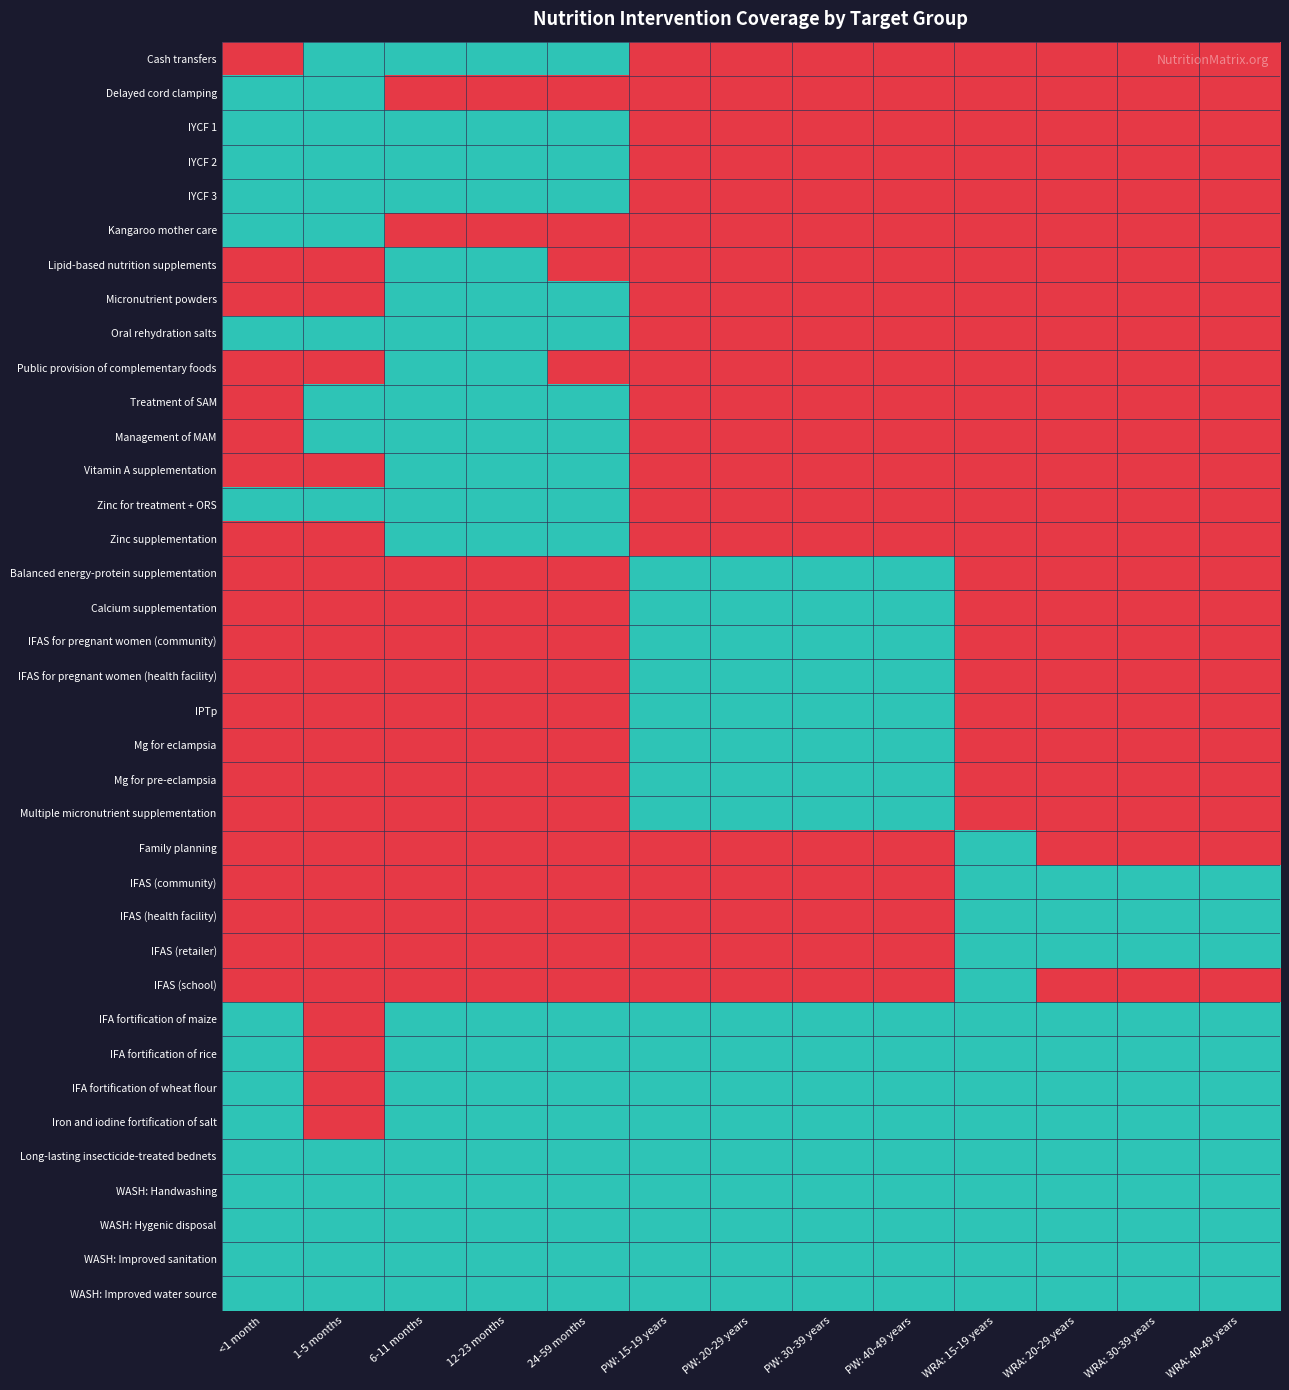

At PW: 20-29 years, list the series in order from smallest to largest.

Cash transfers, Delayed cord clamping, IYCF 1, IYCF 2, IYCF 3, Kangaroo mother care, Lipid-based nutrition supplements, Micronutrient powders, Oral rehydration salts, Public provision of complementary foods, Treatment of SAM, Management of MAM, Vitamin A supplementation, Zinc for treatment + ORS, Zinc supplementation, Family planning, IFAS (community), IFAS (health facility), IFAS (retailer), IFAS (school), Balanced energy-protein supplementation, Calcium supplementation, IFAS for pregnant women (community), IFAS for pregnant women (health facility), IPTp, Mg for eclampsia, Mg for pre-eclampsia, Multiple micronutrient supplementation, IFA fortification of maize, IFA fortification of rice, IFA fortification of wheat flour, Iron and iodine fortification of salt, Long-lasting insecticide-treated bednets, WASH: Handwashing, WASH: Hygenic disposal, WASH: Improved sanitation, WASH: Improved water source